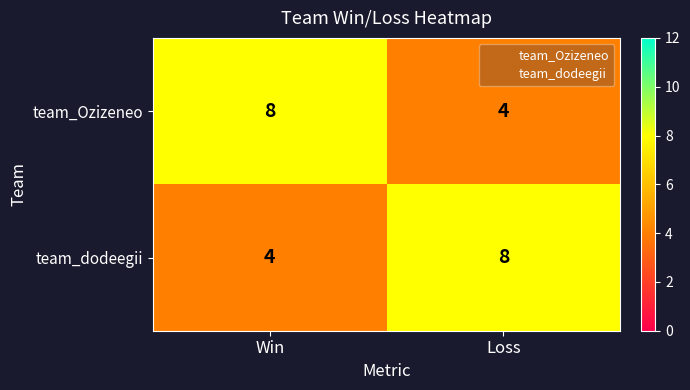

How many distinct data groups are displayed?

2